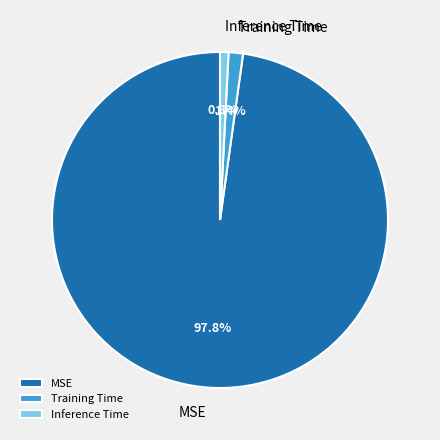

How much of the chart is everything except Inference Time?

99.2%